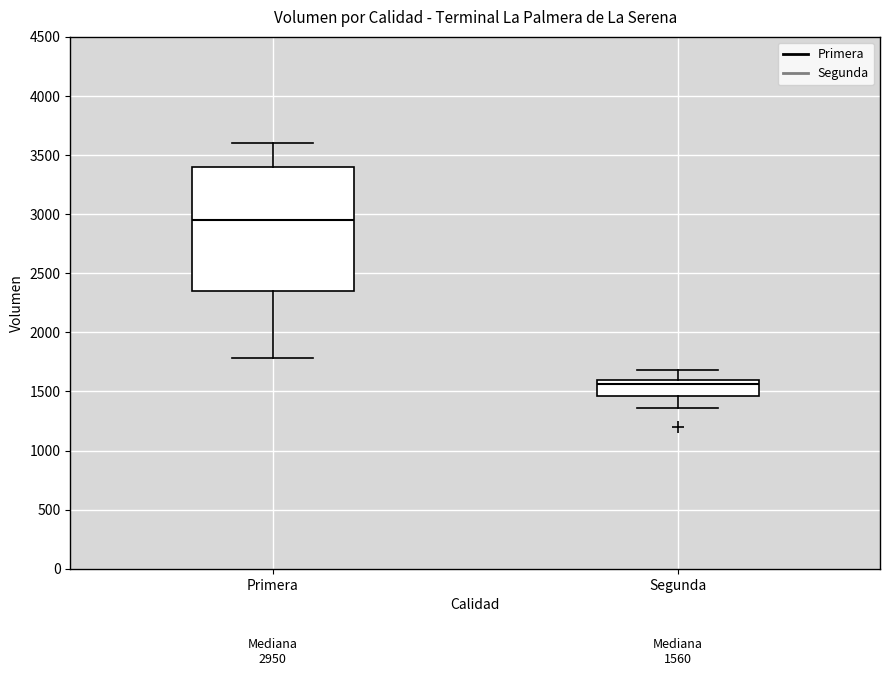

Which box is the tallest, from its lower edge to its upper edge?

Primera